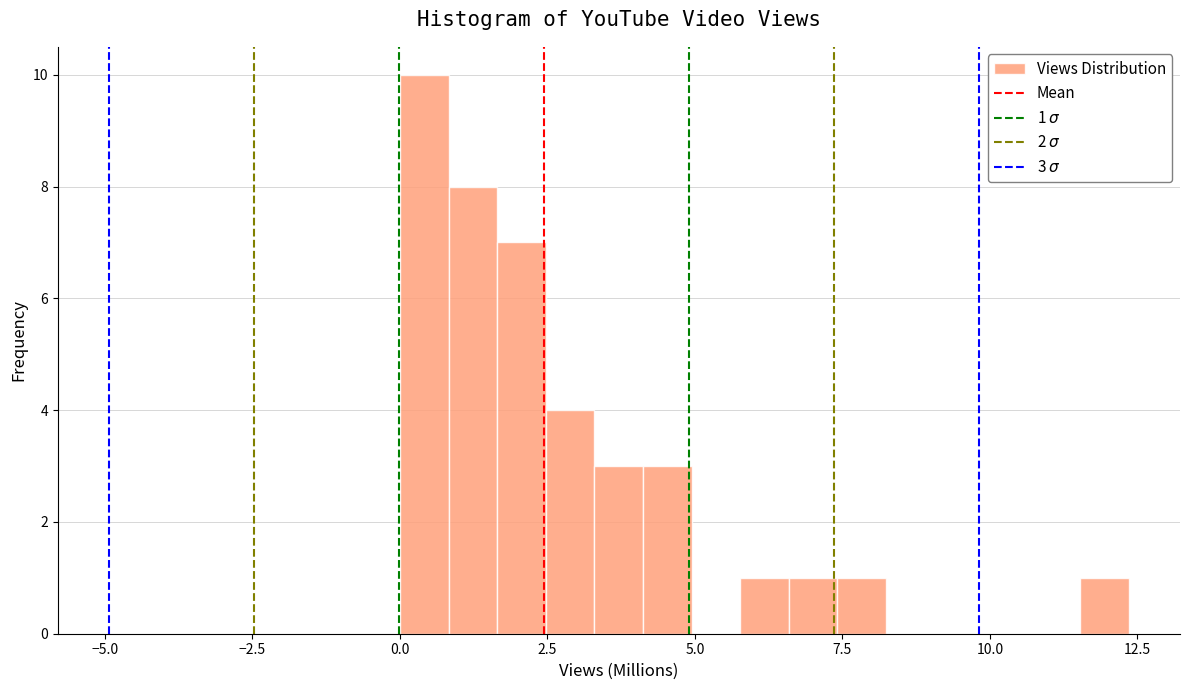

Read against the x-axis, roughly where is the centre of the tallest bar?

0.5